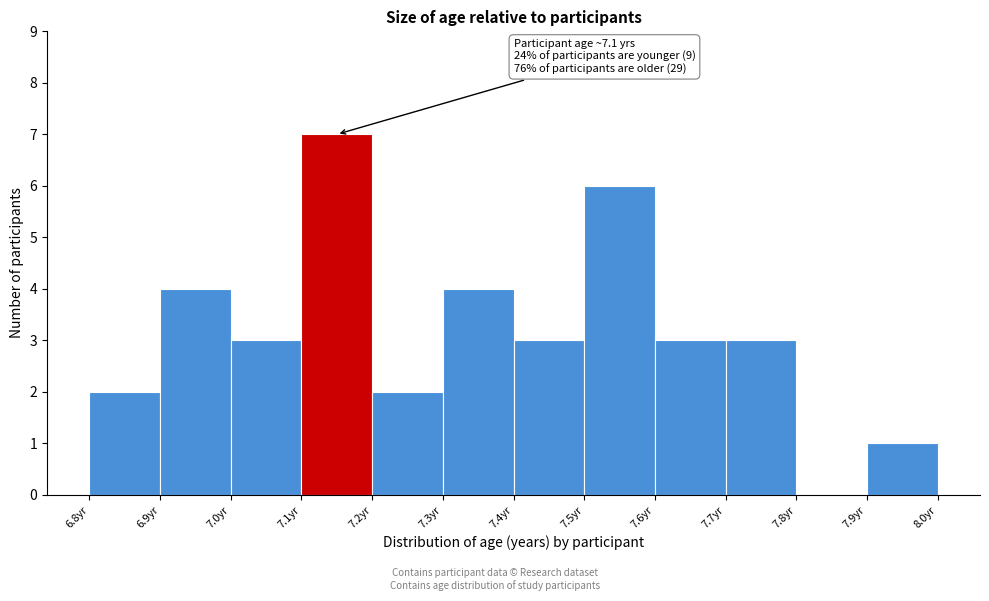

Which range on the x-axis has the tallest bar?

7.1 to 7.2